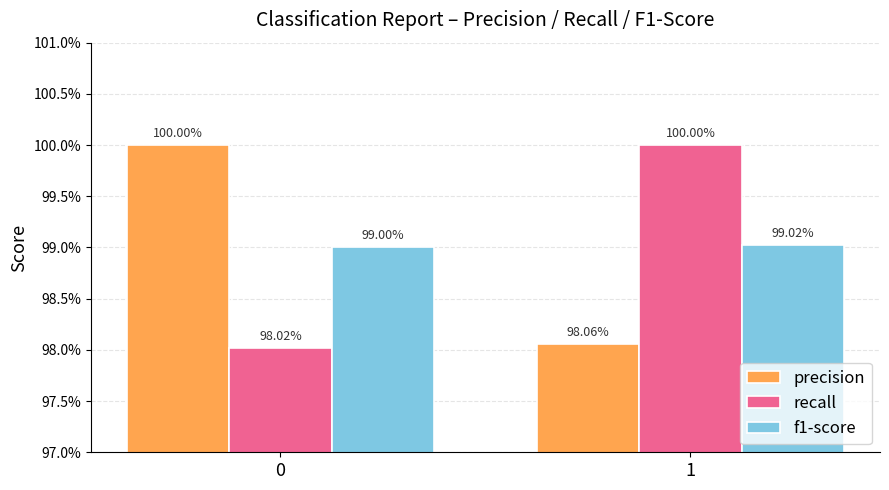

Reading left to right, what are all the values shown in this chart?

precision: 0=1.0	1=1.0
recall: 0=1.0	1=1.0
f1-score: 0=1.0	1=1.0